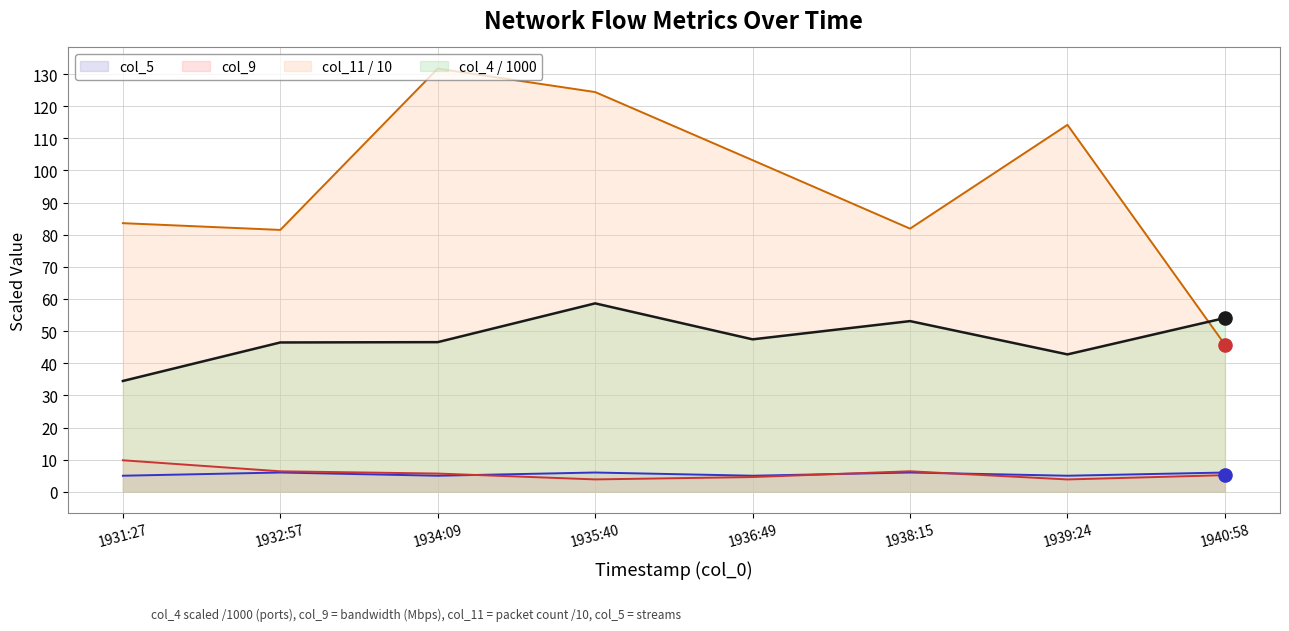

What is the total value across all series at 1939:24?

165.8